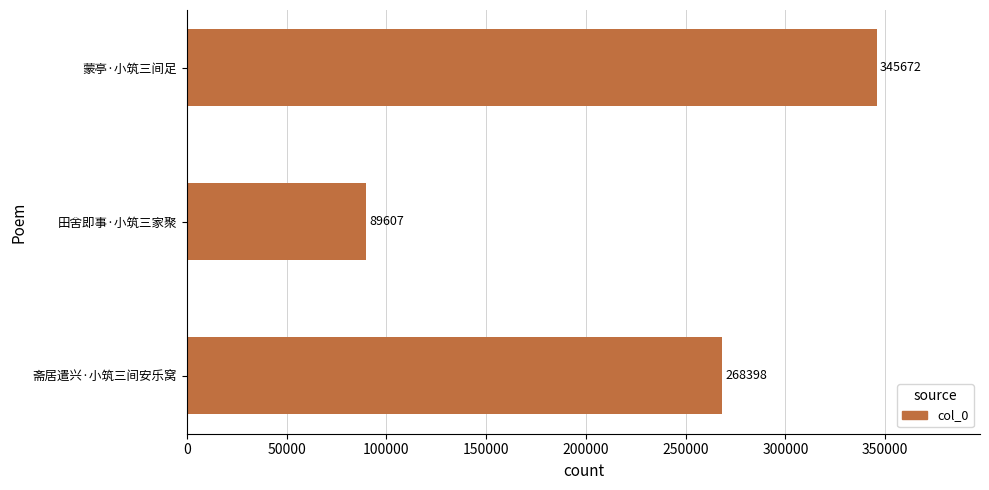

The value at 蒙亭·小筑三间足 is 345672. True or false?

True